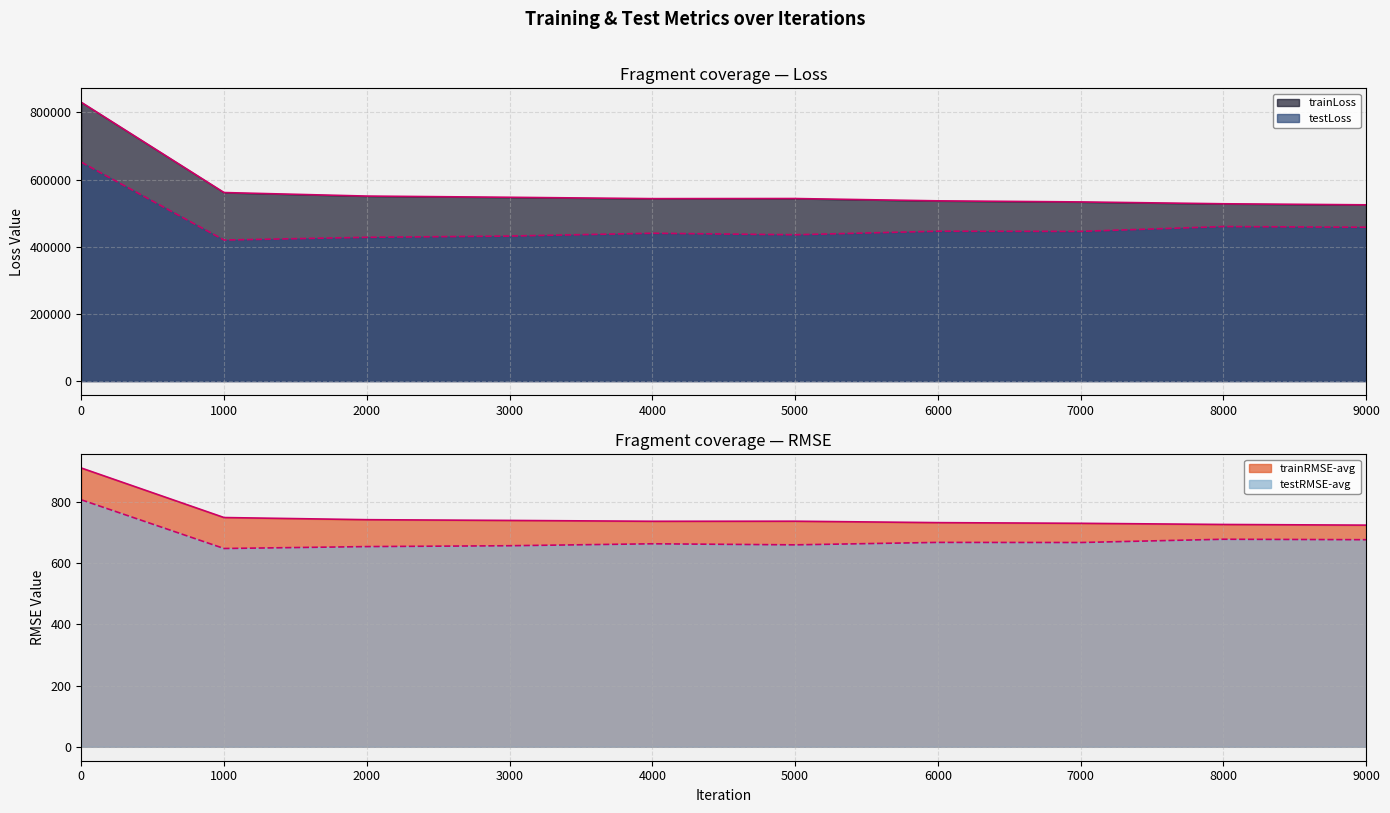

What is the highest value of the trainLoss series?

829898.9